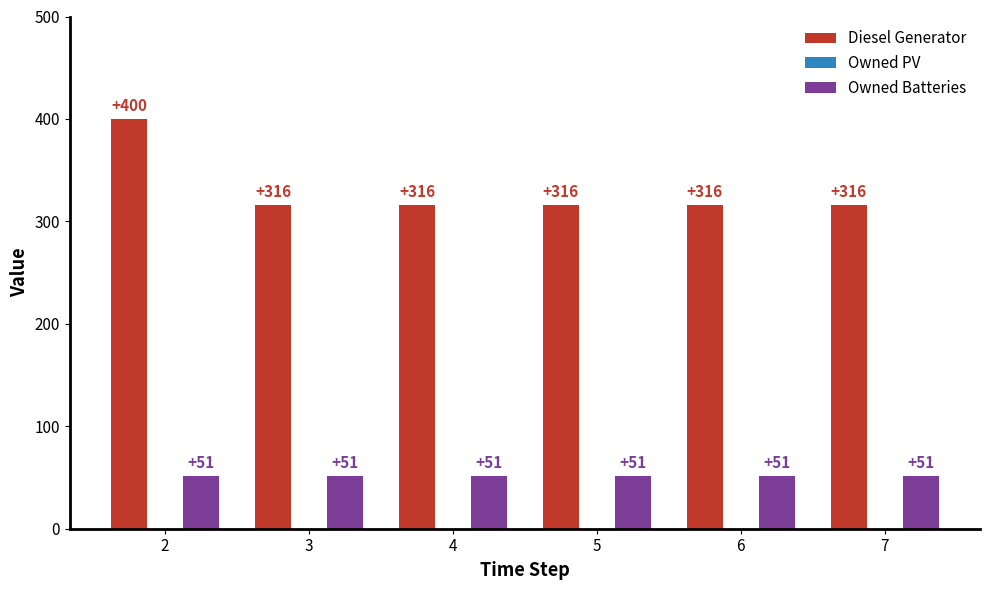

Reading left to right, list all the values displayed in this chart.

Diesel Generator: 400	316	316	316	316	316
Owned Batteries: 51	51	51	51	51	51